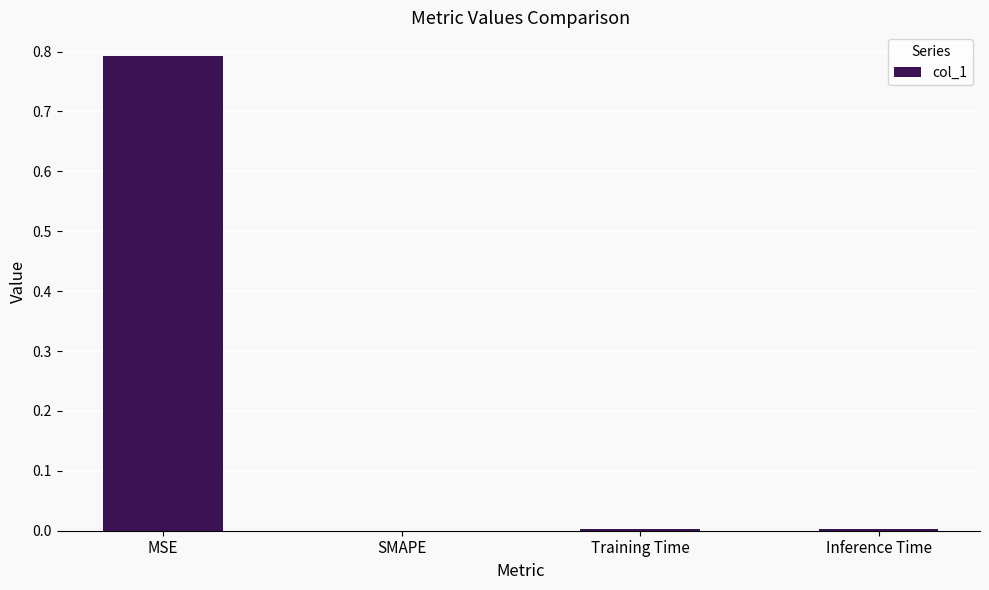

What is the sum of all values?

0.8